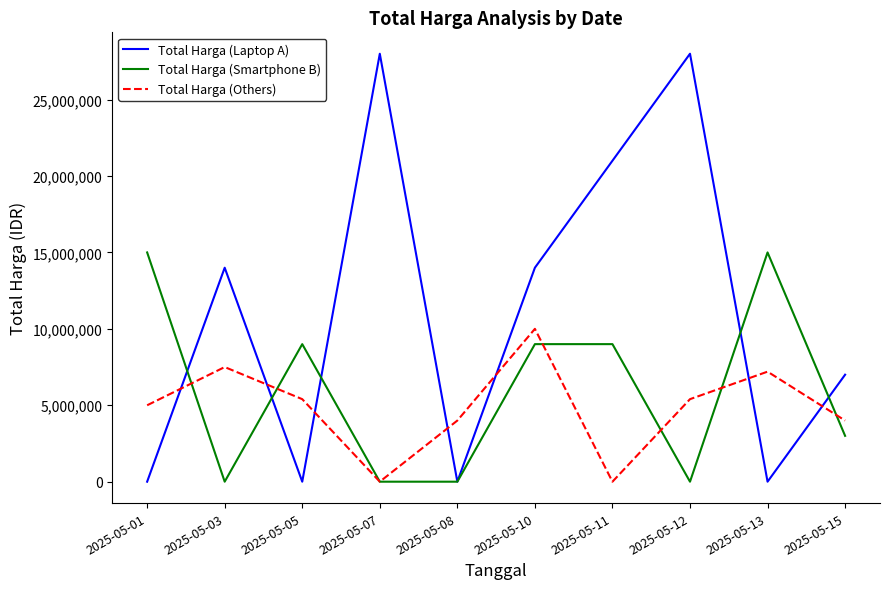

What is the sum of the Total Harga (Others) values at 2025-05-07 and 2025-05-05?

5400000